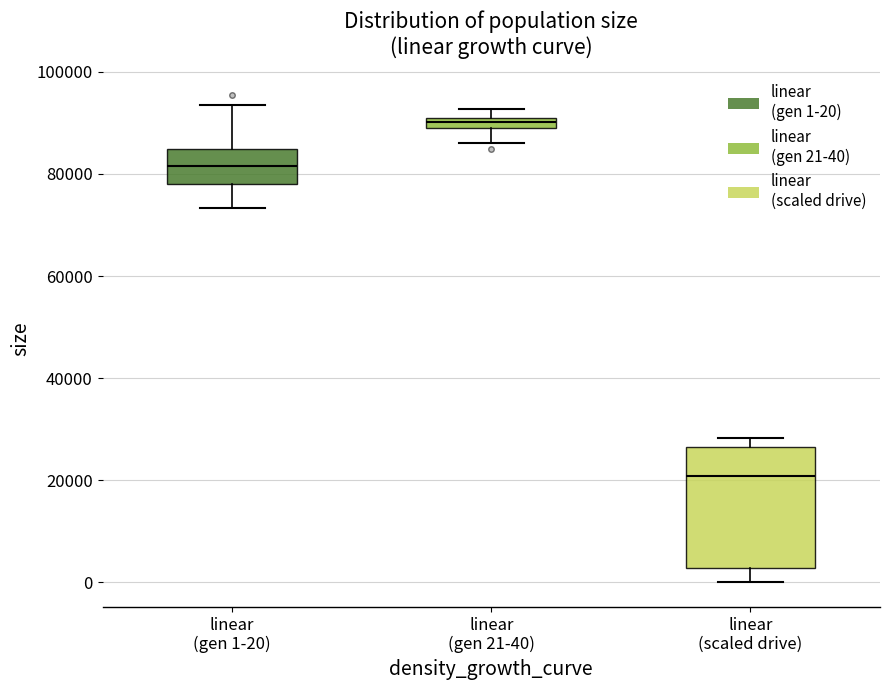

Which box is the tallest, from its lower edge to its upper edge?

linear (scaled drive)